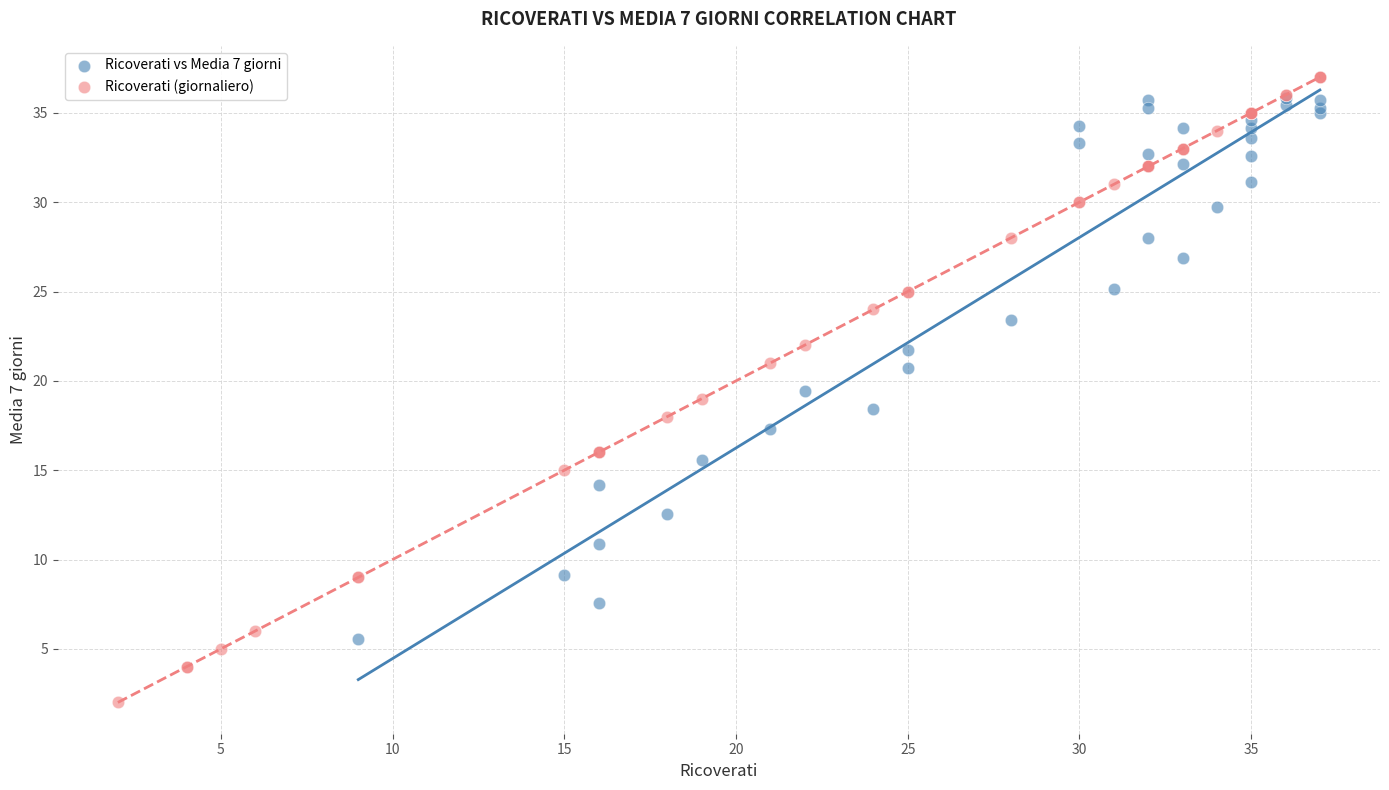

Which series reaches the minimum Y coordinate?

Ricoverati (giornaliero)